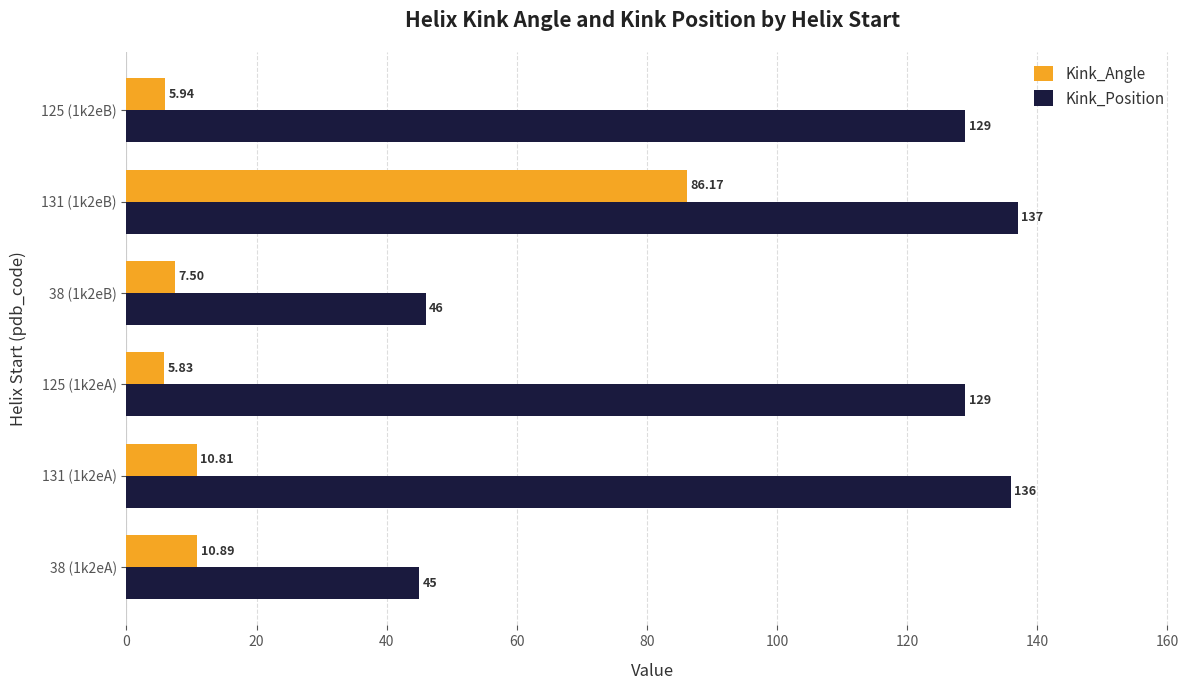

What is the difference between the maximum and minimum values in the Kink_Angle series?

80.3